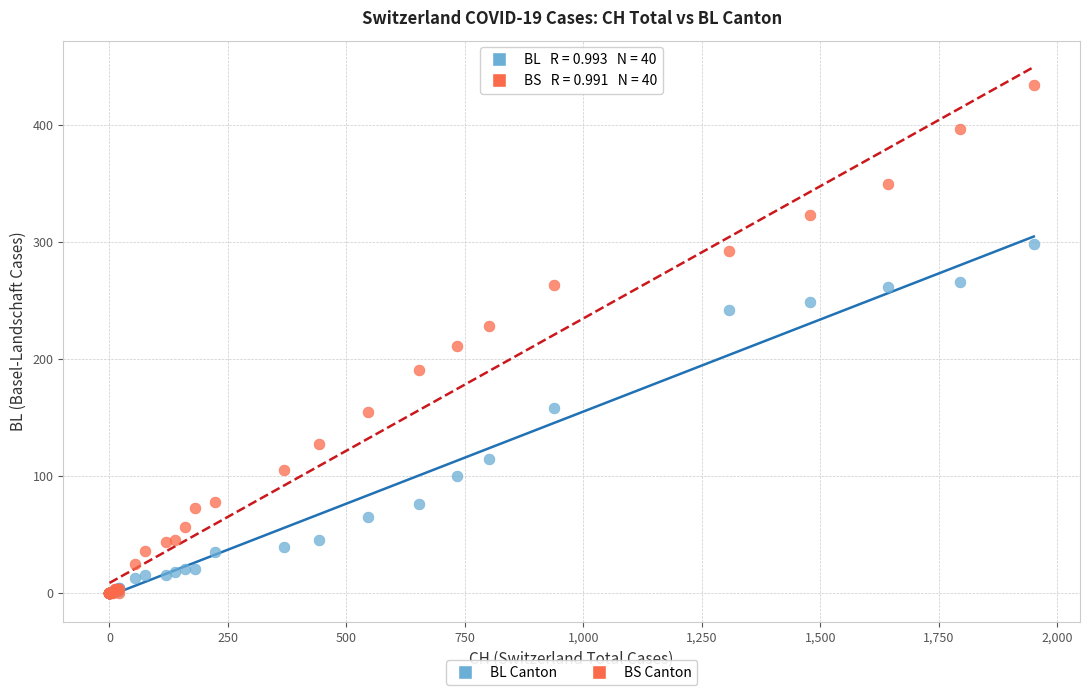

Across all series, what Y value is closest to 217?

211